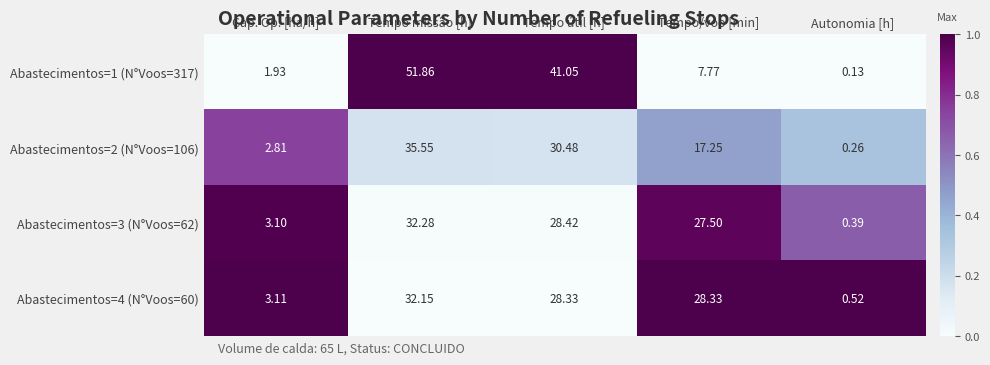

Which series has the largest total across all categories?

Abastecimentos=1 (N°Voos=317)